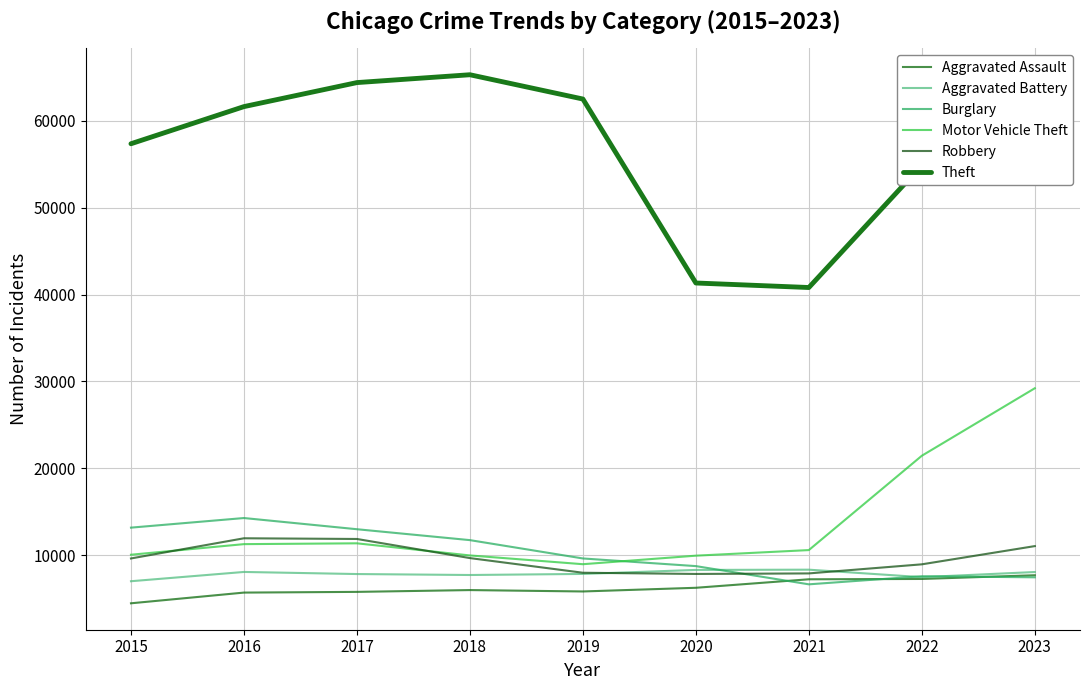

At which label does Motor Vehicle Theft reach its minimum?

2019